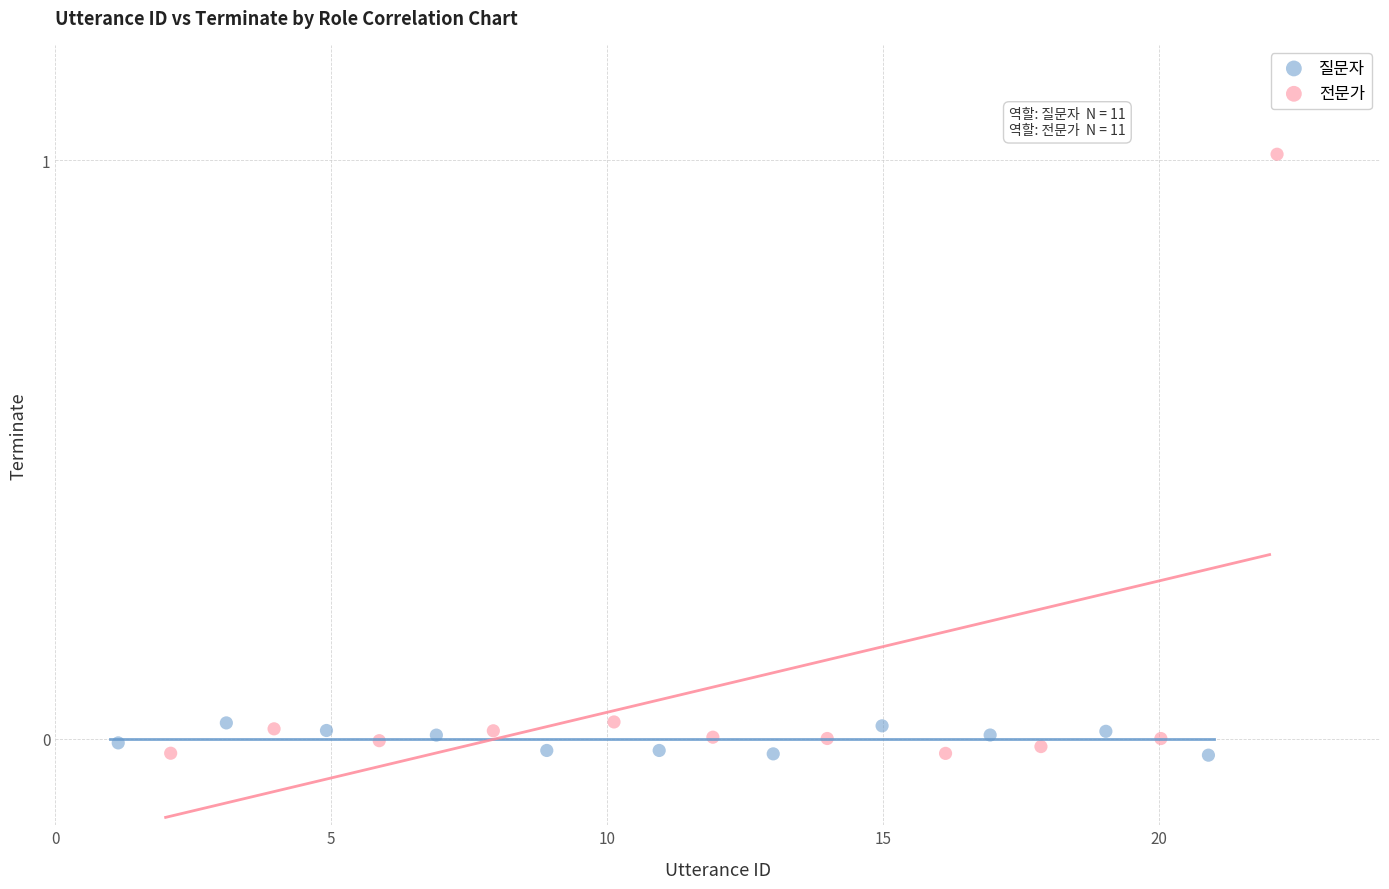

Which series reaches the maximum Y coordinate?

전문가